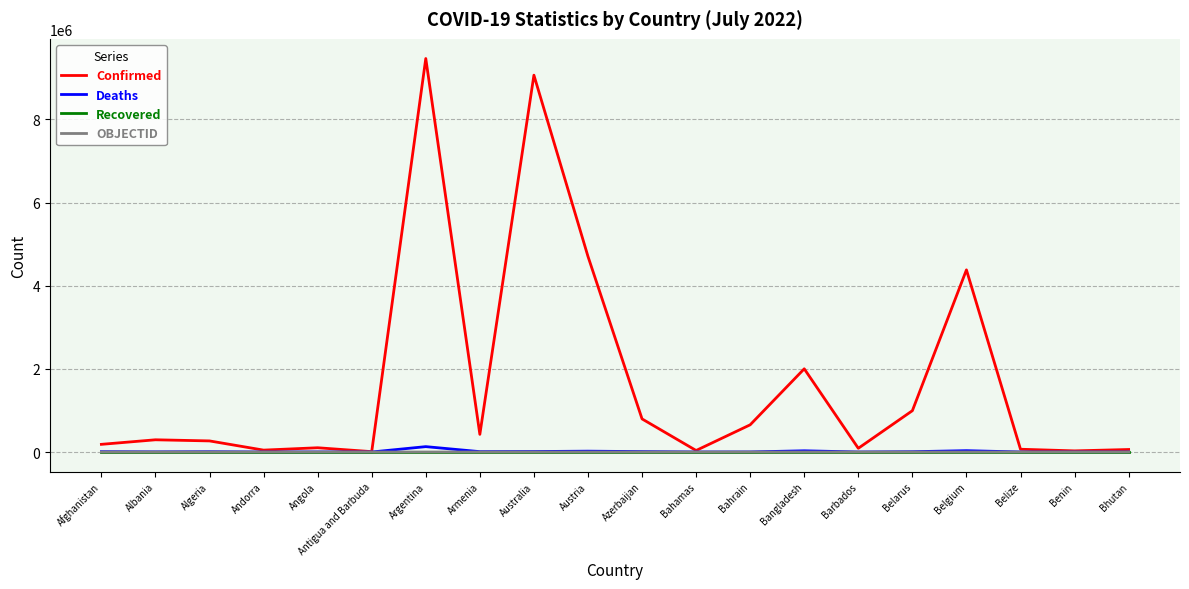

What are all the series names shown in the legend?

Confirmed, Deaths, Recovered, OBJECTID